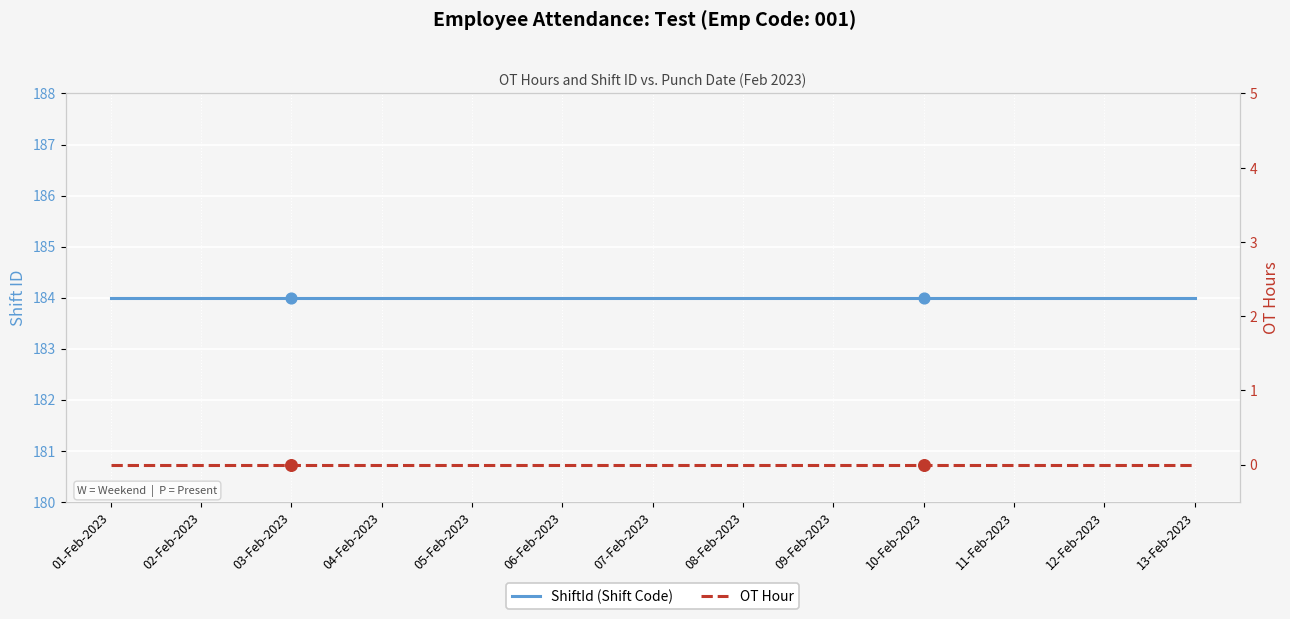

Is the value of ShiftId (Shift Code) at 09-Feb-2023 greater than the value of OT Hour at 09-Feb-2023?

Yes